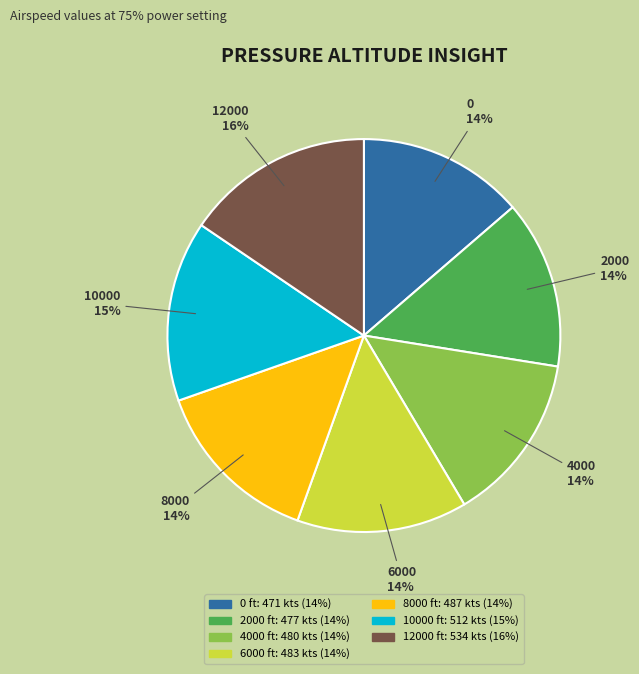

Between 2000 and 10000, which is larger?

10000